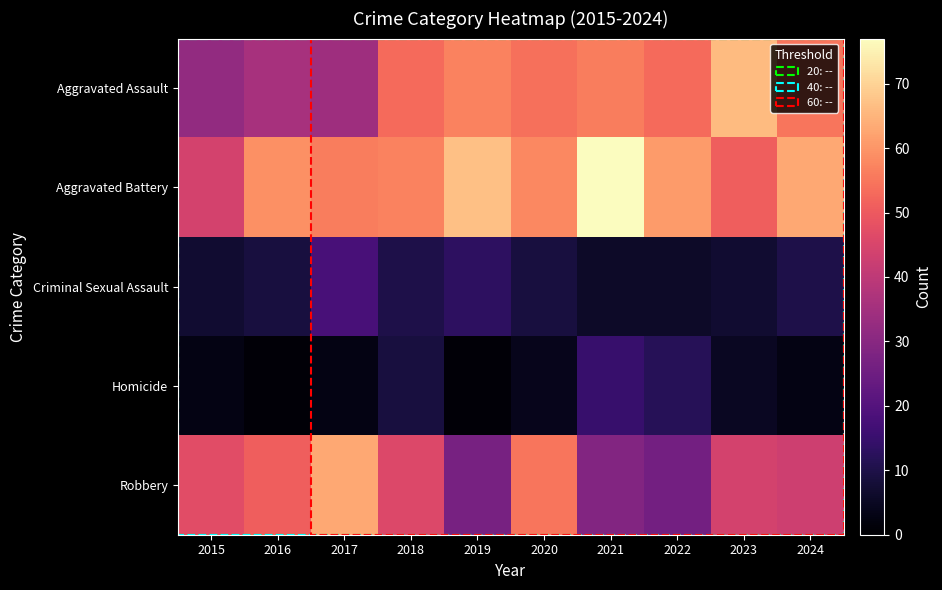

Which label corresponds to the largest value in the chart?

2021